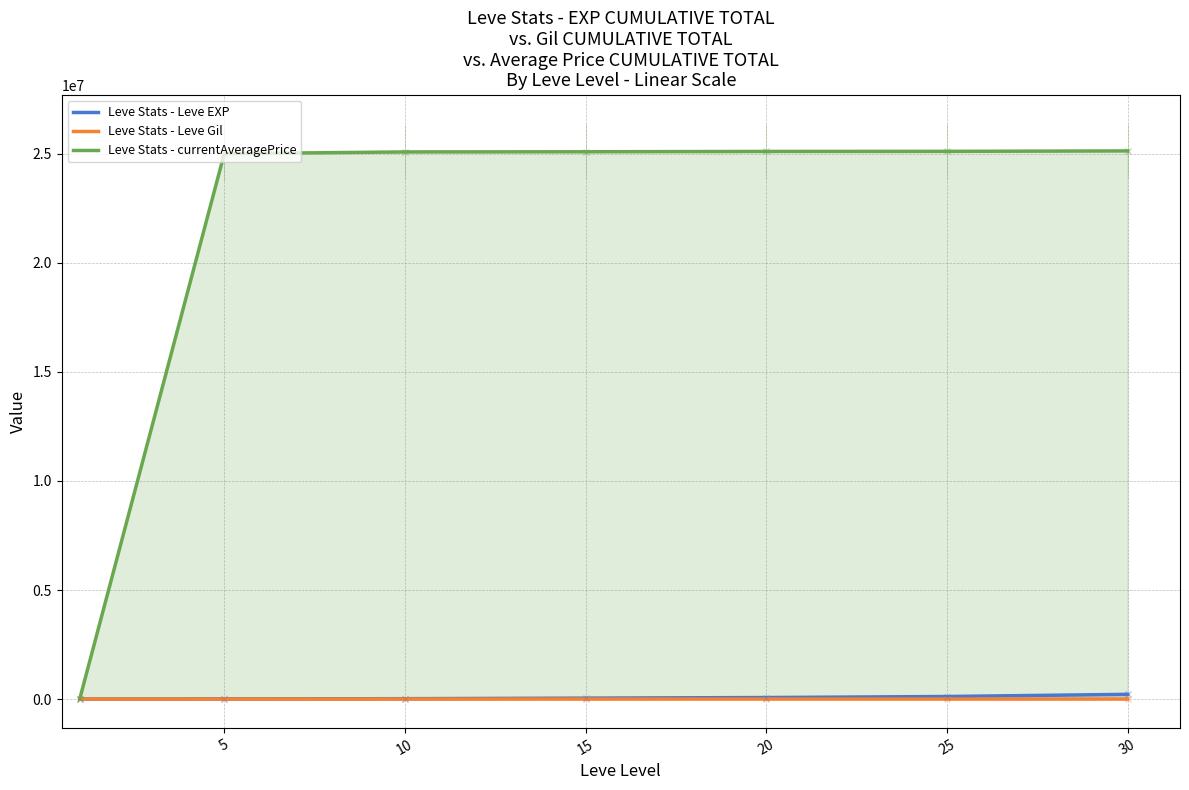

Is the value of Leve Stats - currentAveragePrice at 15 greater than the value of Leve Stats - Leve Gil at 25?

Yes